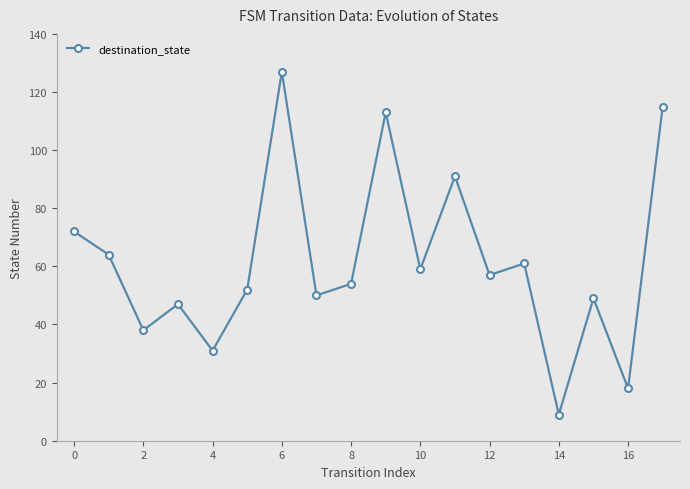

What is the value of the 15th point from the left?

9